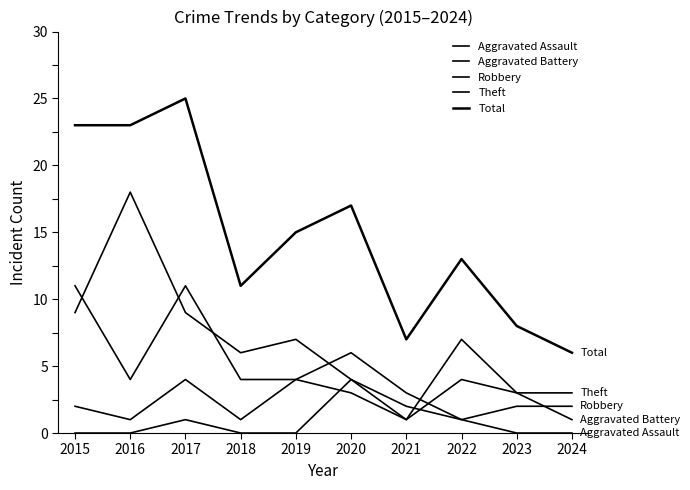

How many lines are shown in the chart?

5